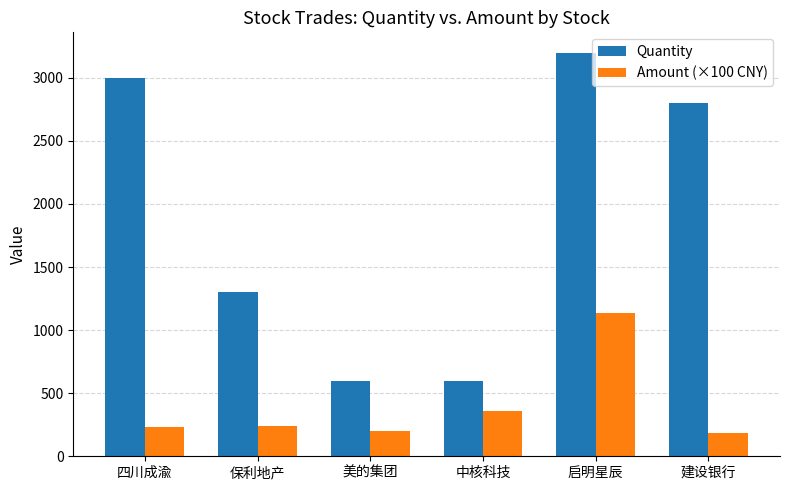

At which category is the sum across all series the highest?

启明星辰